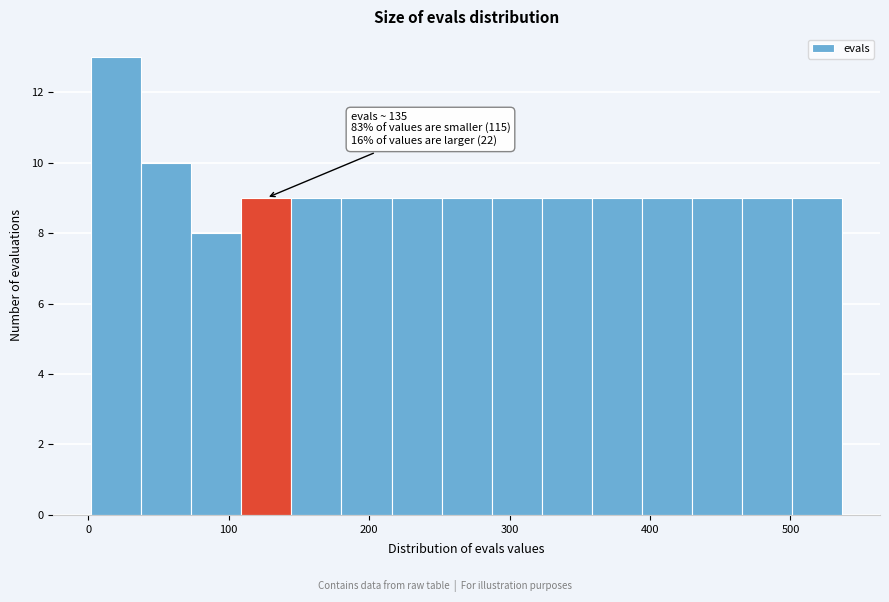

Around what value on the x-axis is the tallest bar? Give the approximate position of its centre, as read against the axis.

20